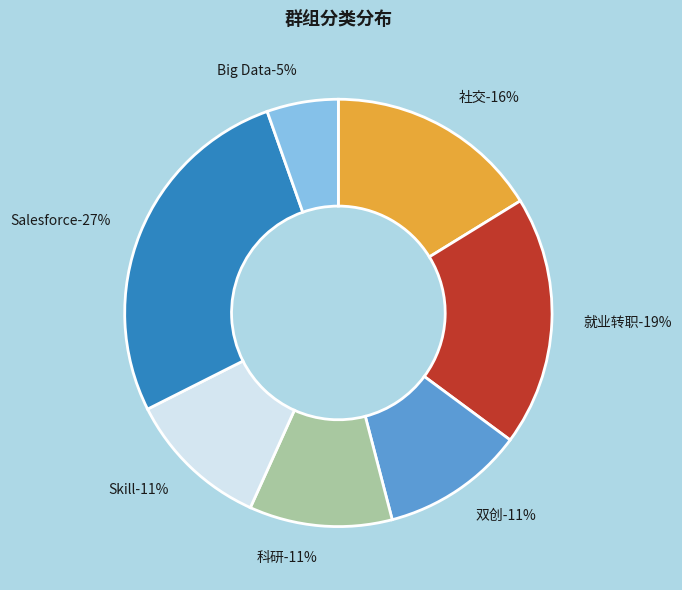

To the nearest percent, what is the average slice percentage?

14%